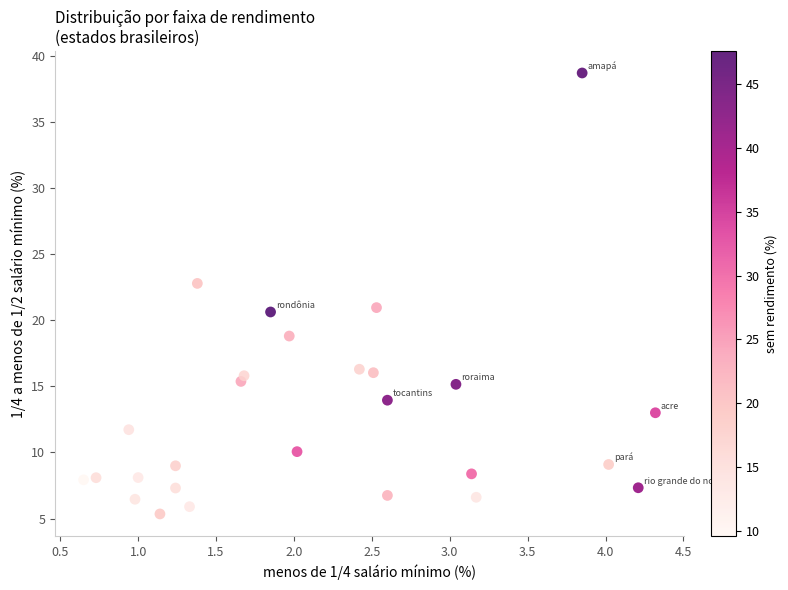

What is the range of Y values (max minus min)?

33.3